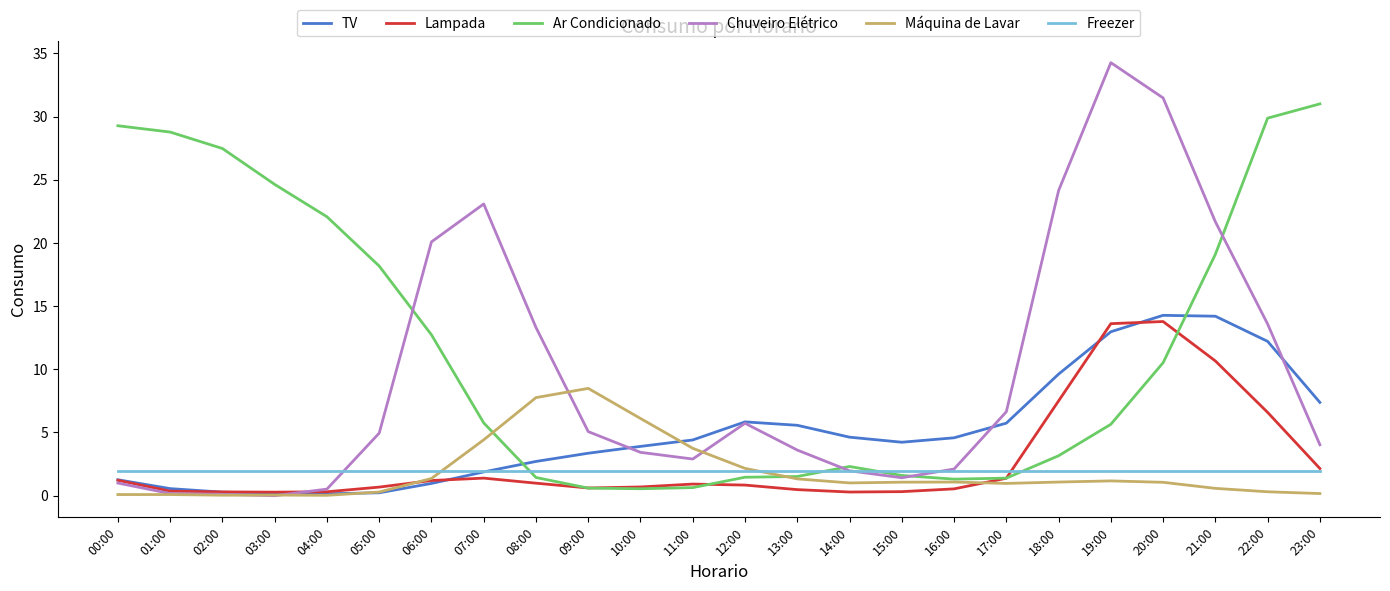

Is this an area chart (filled region under the line)?

No